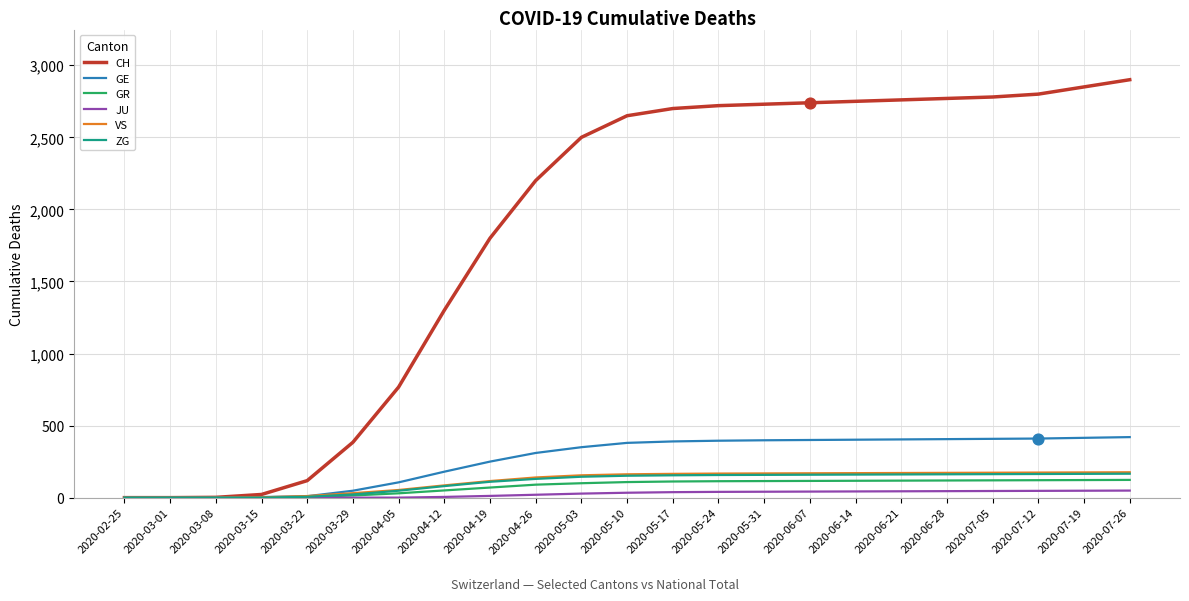

Is the value of GE at 2020-06-28 greater than the value of CH at 2020-04-12?

No